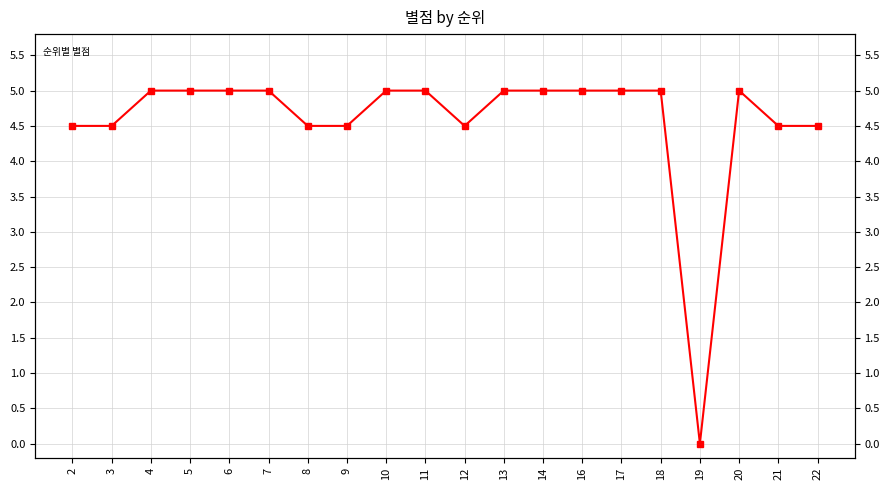

Read the value at 5.

5.0